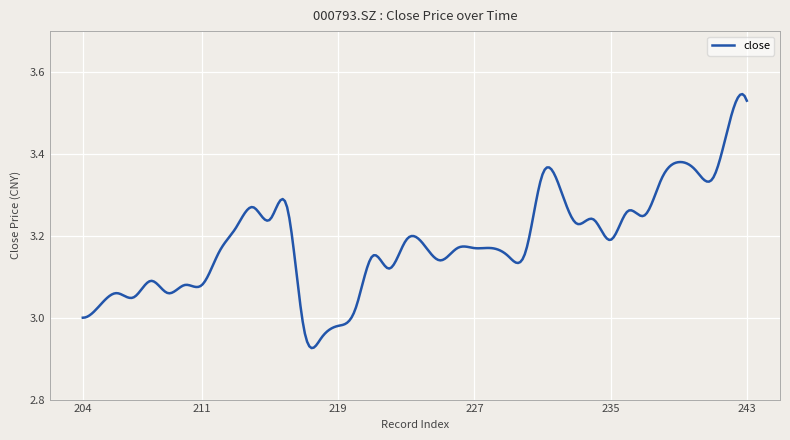

What is the difference between the maximum and minimum values?

0.6